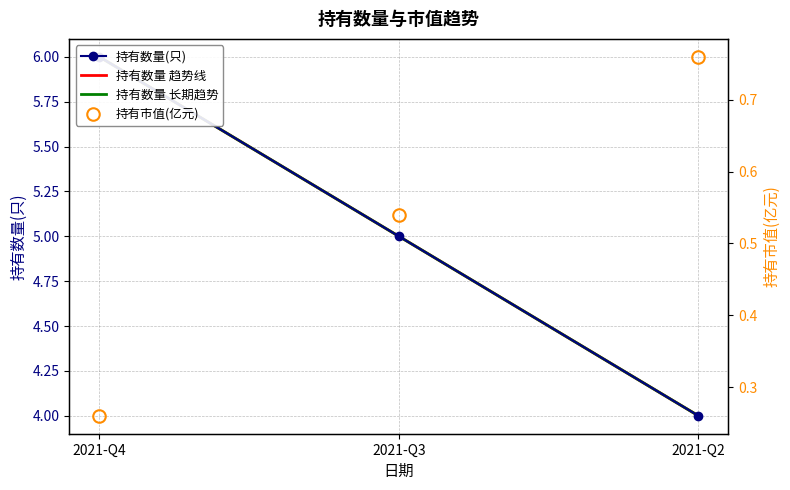

What is the sum of the 持有数量 趋势线 values at 2021-Q4 and 2021-Q2?

10.0